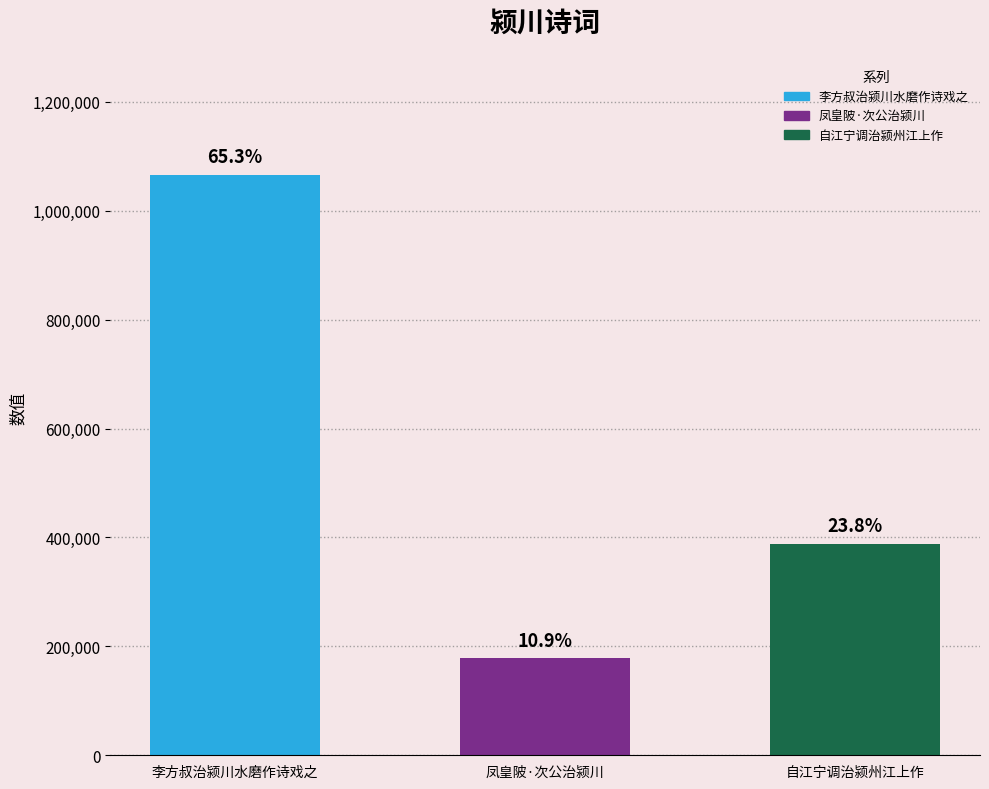

What is the change in value from 李方叔治颍川水磨作诗戏之 to 凤皇陂·次公治颍川?

-888117